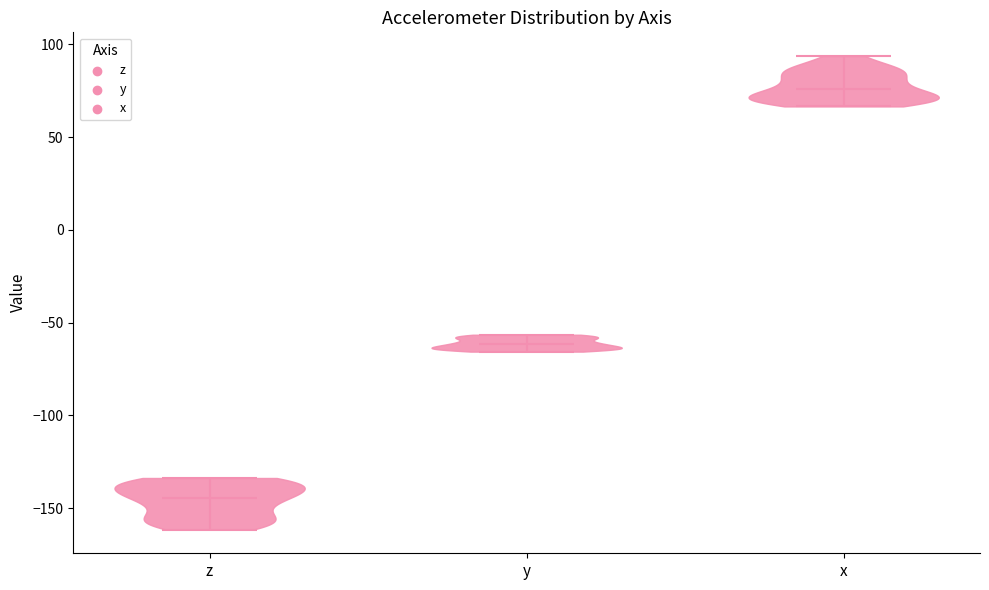

Reading left to right, read every violin against the y-axis: where its median line is, and the lowest and highest points it reaches. The values are not printed on the chart, so give them approximately, as read against the axis.

z: median line -145, lowest point -160, highest point -135
y: median line -60, lowest point -65, highest point -55
x: median line 75, lowest point 65, highest point 95